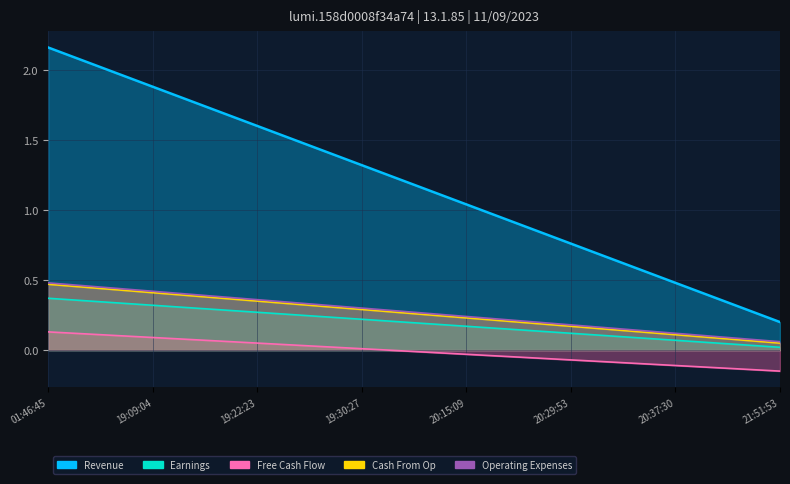

What is the value of the Cash From Op point at the 5th from the left?

0.2